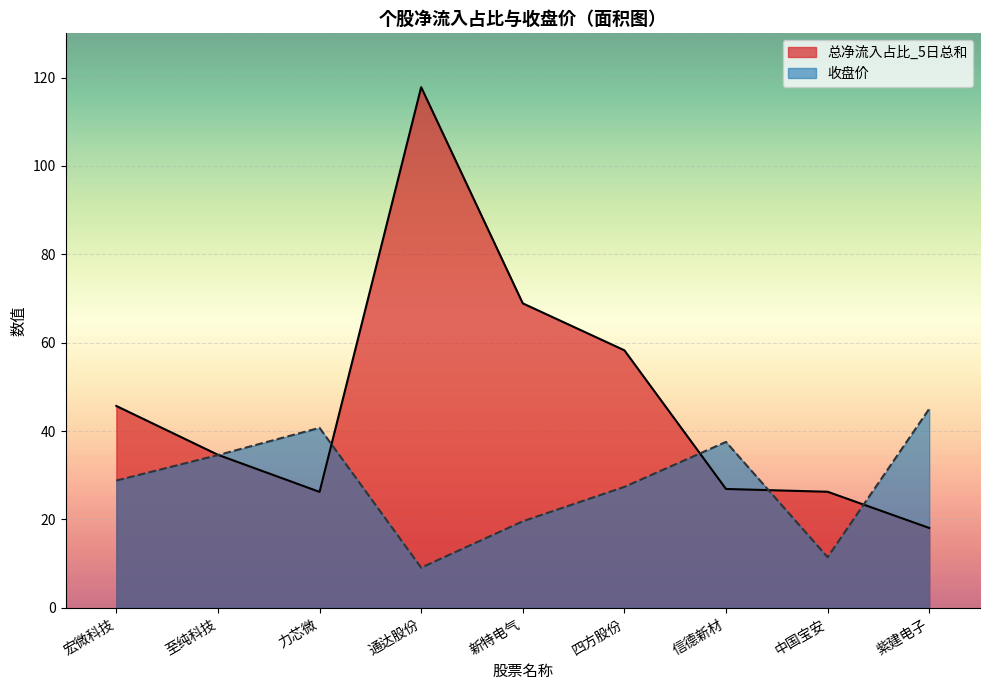

Is the value of 总净流入占比_5日总和 at 宏微科技 greater than the value of 收盘价 at 中国宝安?

Yes